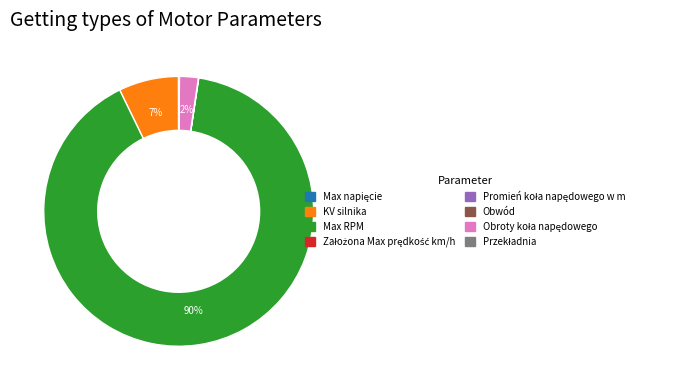

Is Max RPM the majority of the pie?

Yes